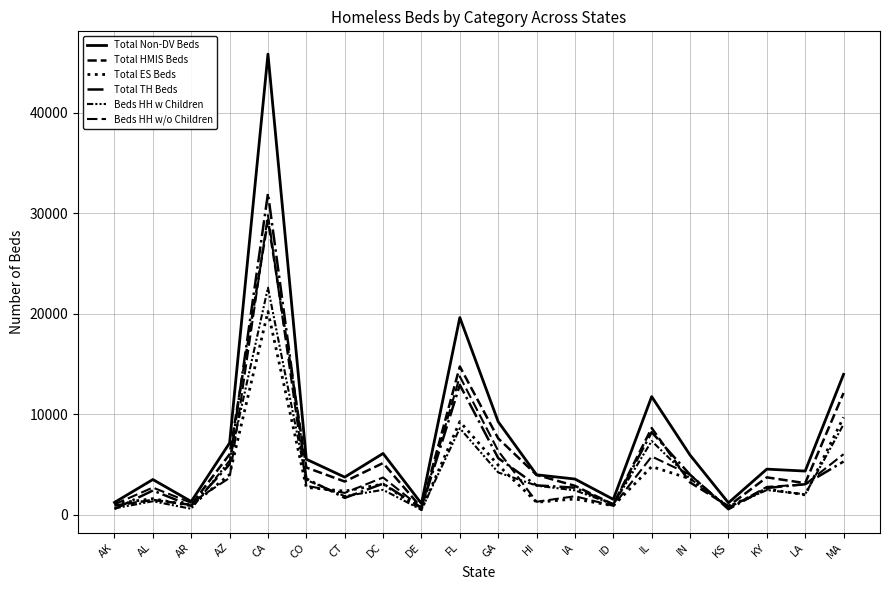

Which series has the widest spread of values?

Total Non-DV Beds